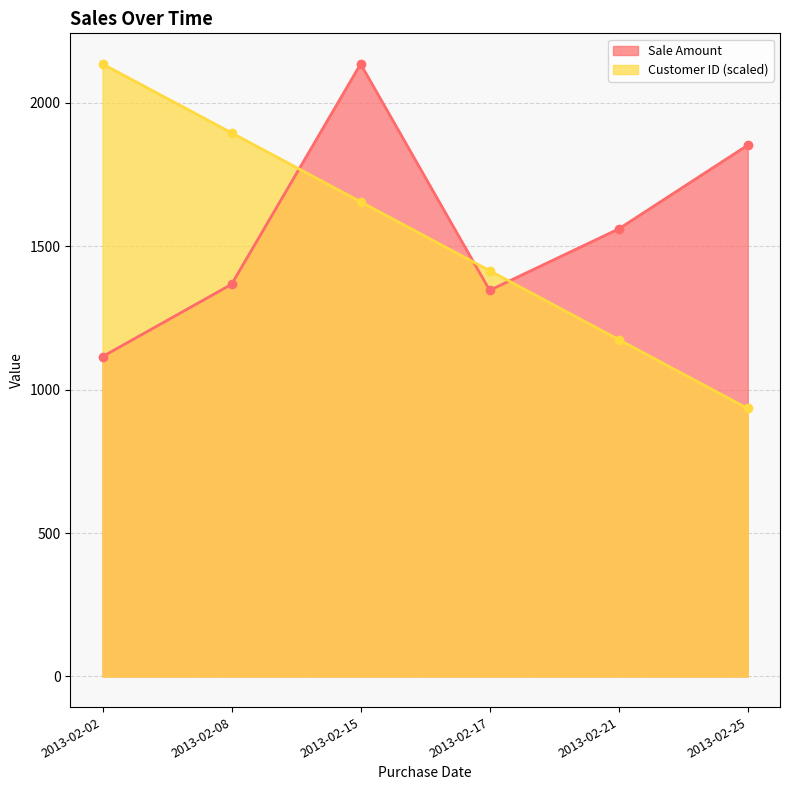

At which label does Sale Amount reach its minimum?

2013-02-02